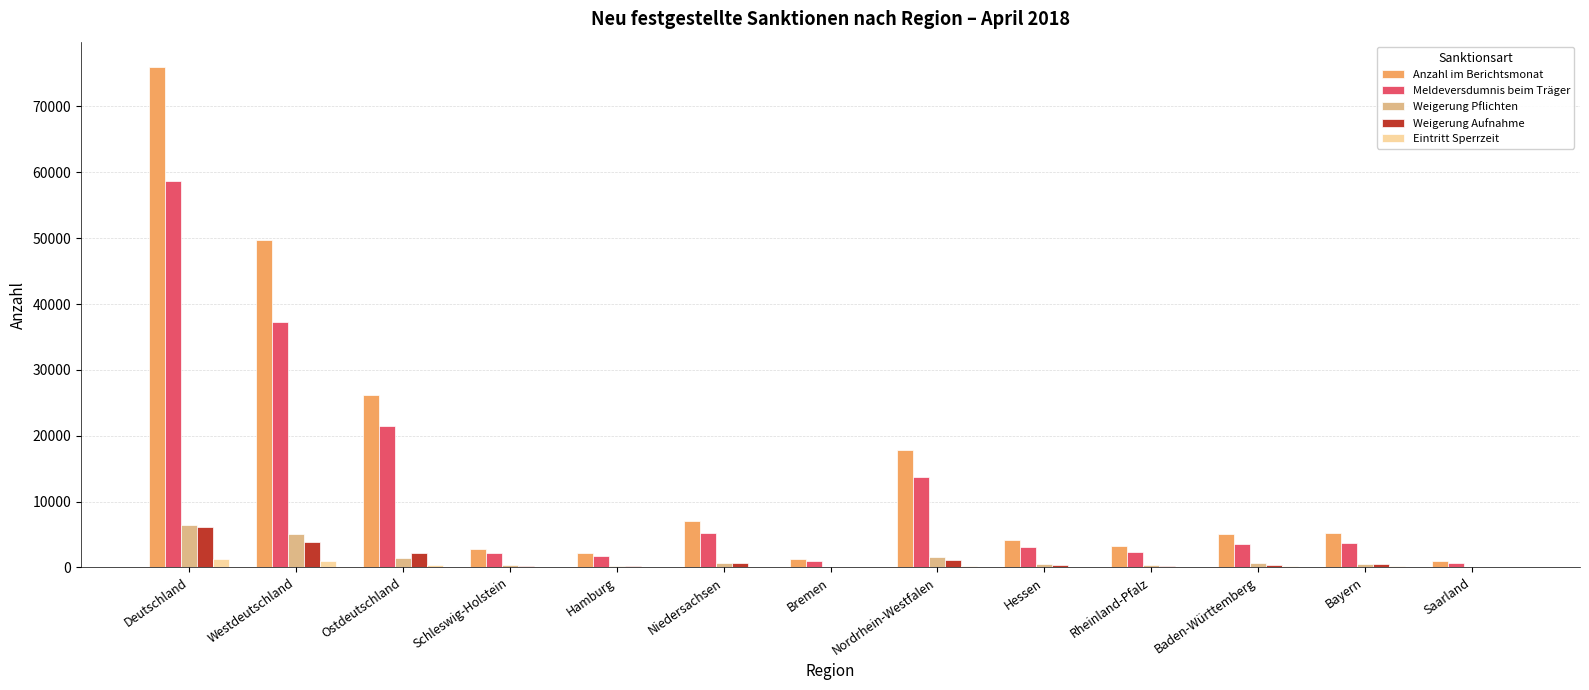

What is the approximate value of Anzahl im Berichtsmonat at Hessen?

4222